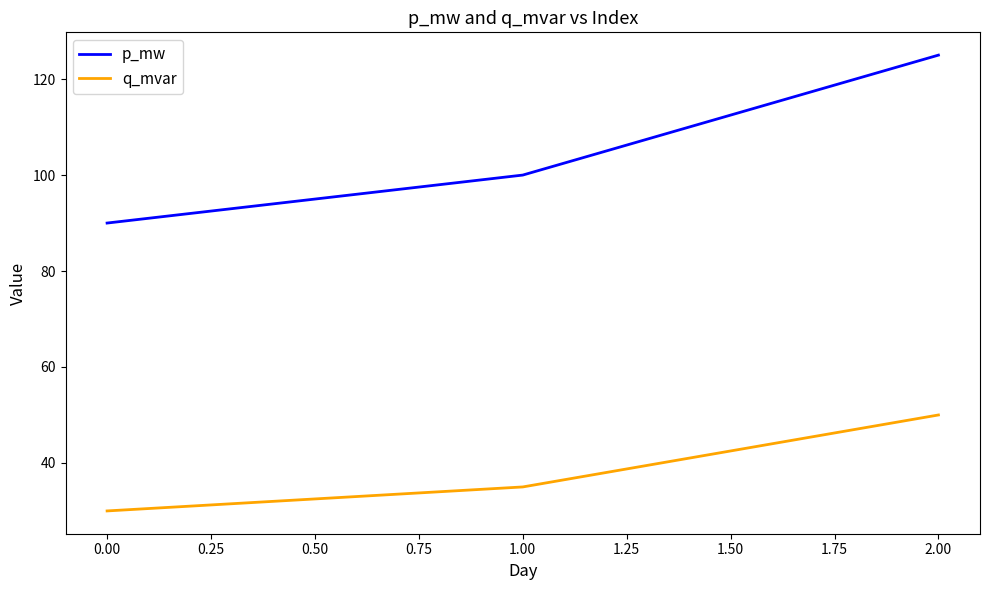

List the labels in order of q_mvar value, largest first.

2.00, 1.00, 0.00